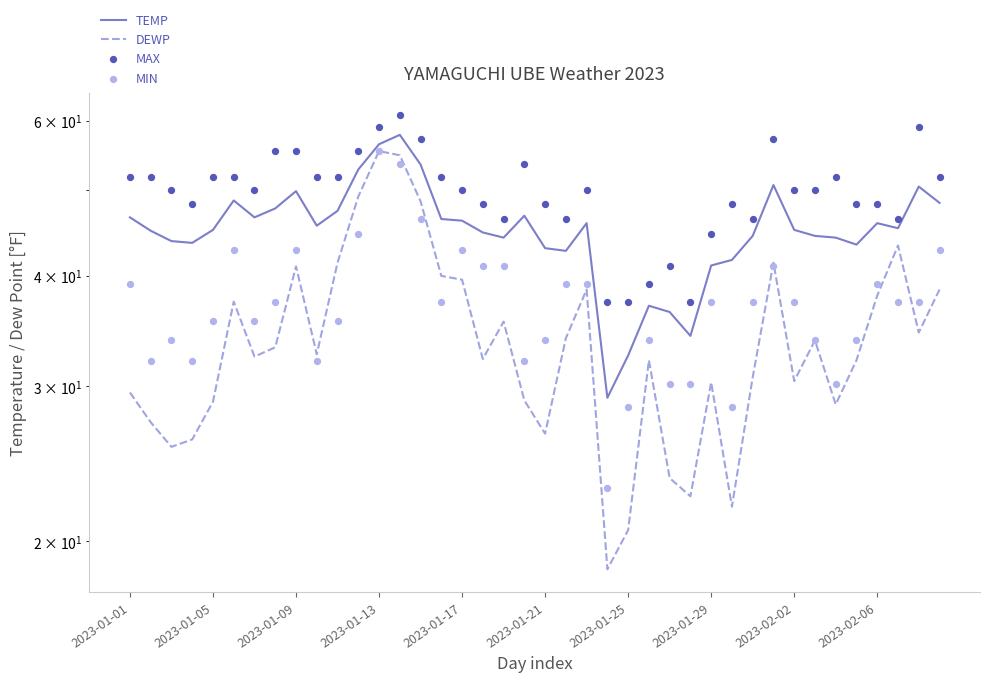

Which series has the largest Y range (max minus min)?

DEWP